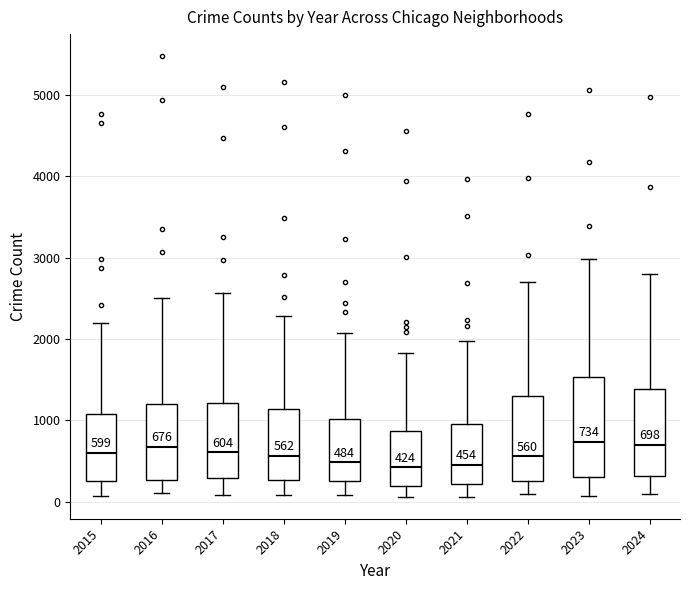

Which box is the tallest, from its lower edge to its upper edge?

2023